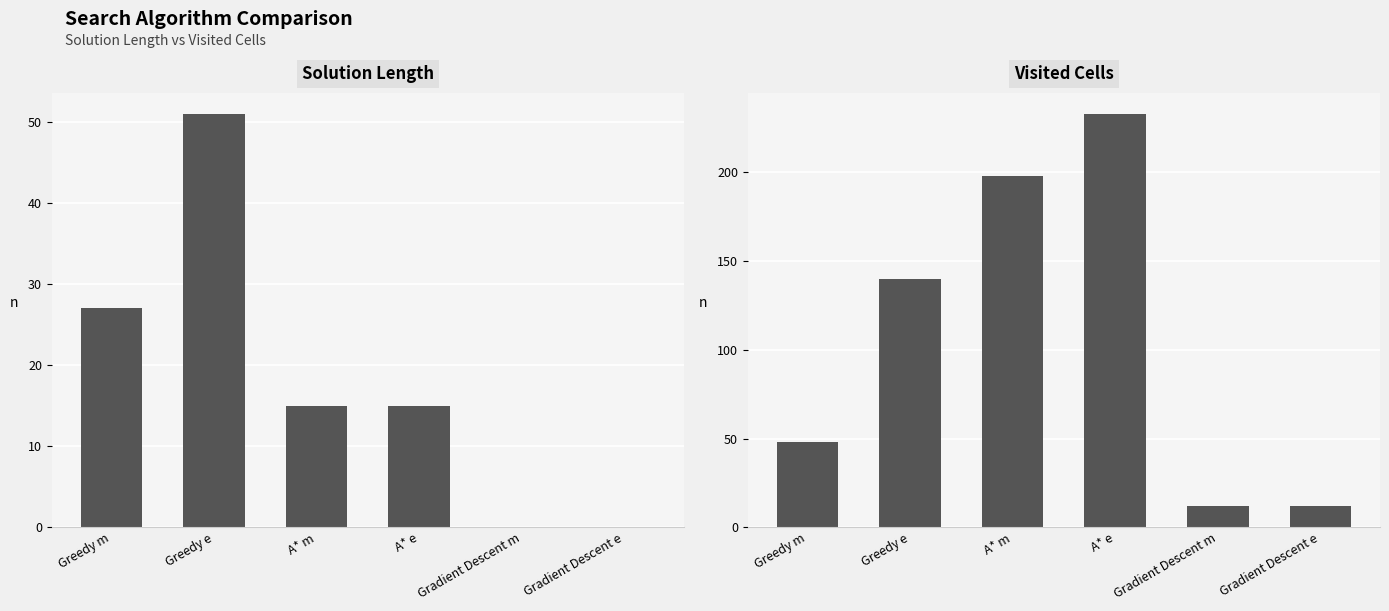

What is the spread (max minus min) of values at Visited Cells?

221